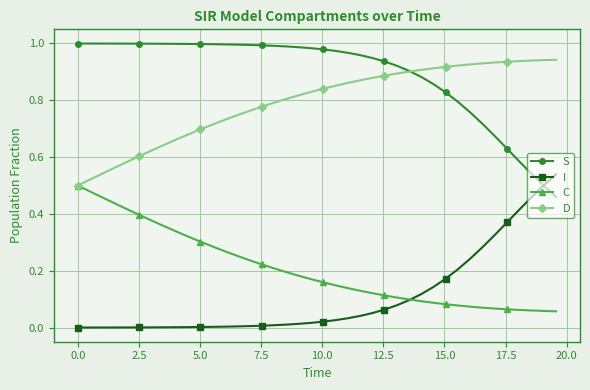

Which series has the largest total across all categories?

S